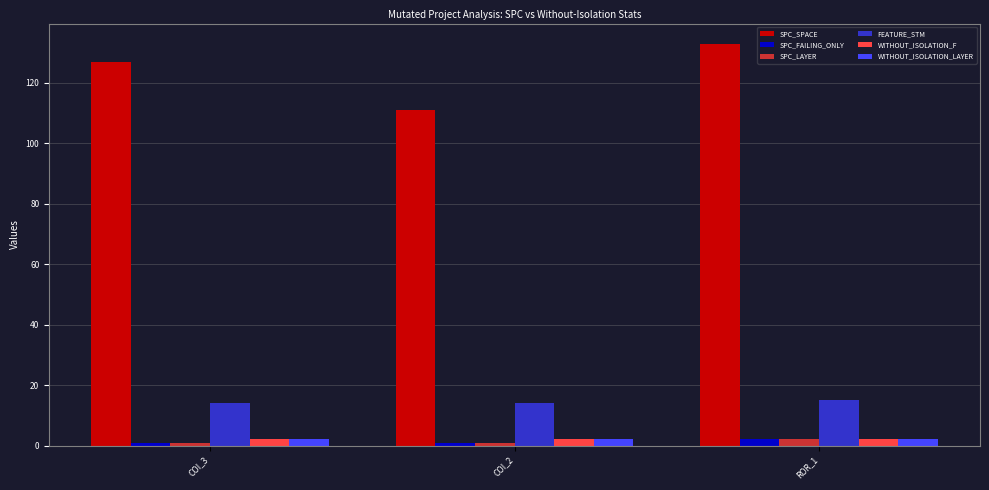

Reading right to left, what are all the values shown in this chart?

SPC_SPACE: ROR_1=133	COI_2=111	COI_3=127
SPC_FAILING_ONLY: ROR_1=2	COI_2=1	COI_3=1
SPC_LAYER: ROR_1=2	COI_2=1	COI_3=1
FEATURE_STM: ROR_1=15	COI_2=14	COI_3=14
WITHOUT_ISOLATION_F: ROR_1=2	COI_2=2	COI_3=2
WITHOUT_ISOLATION_LAYER: ROR_1=2	COI_2=2	COI_3=2